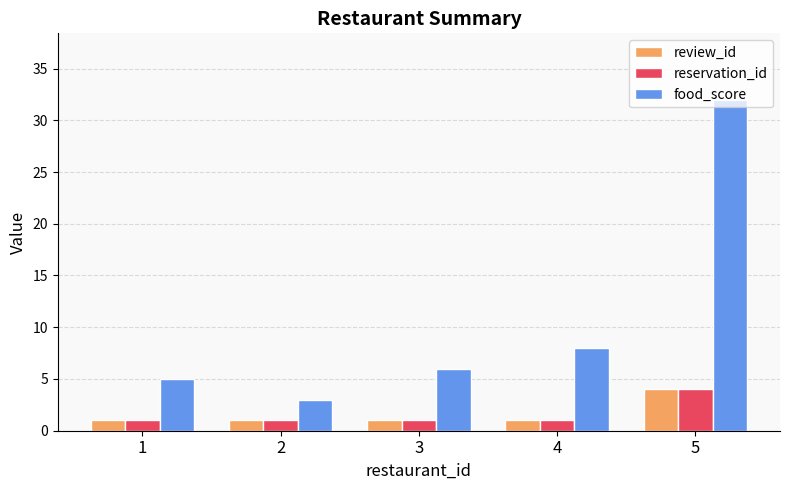

Which series has the largest total across all categories?

food_score